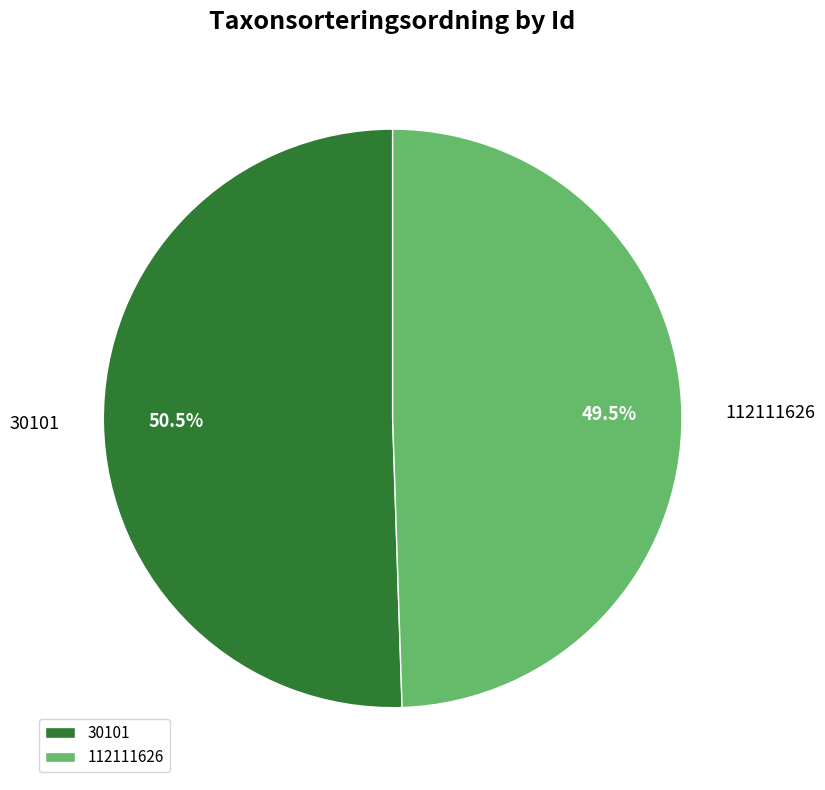

What portion of the pie excludes 112111626?

50.5%